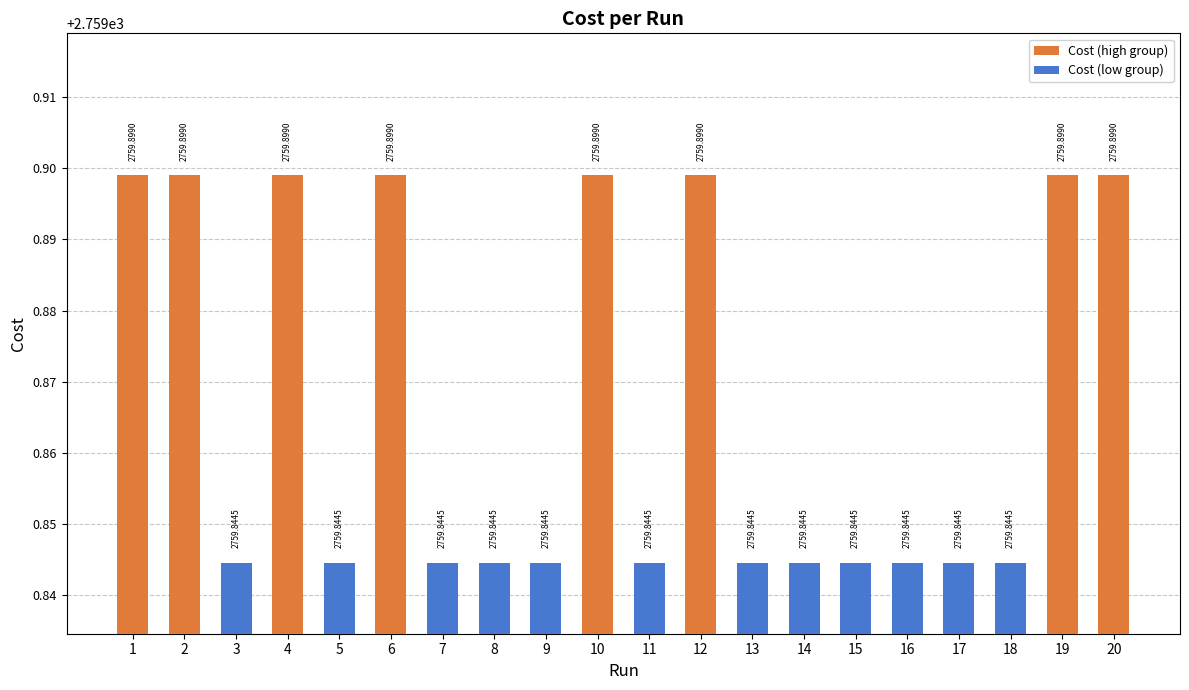

Where is the data nearest to the value 2759?

9